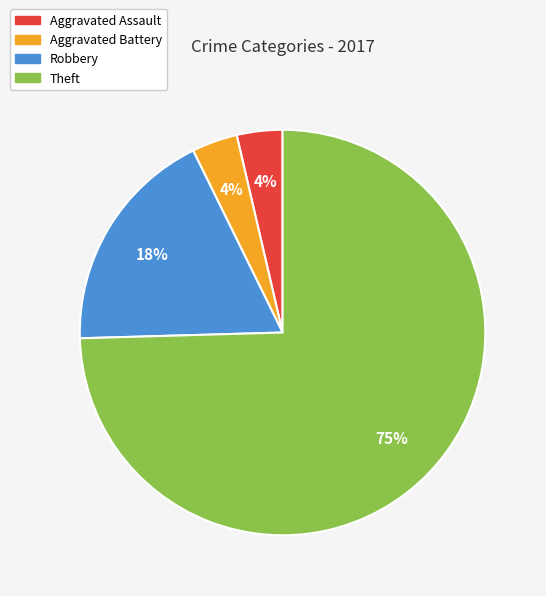

Which has a higher value, Aggravated Assault or Theft?

Theft